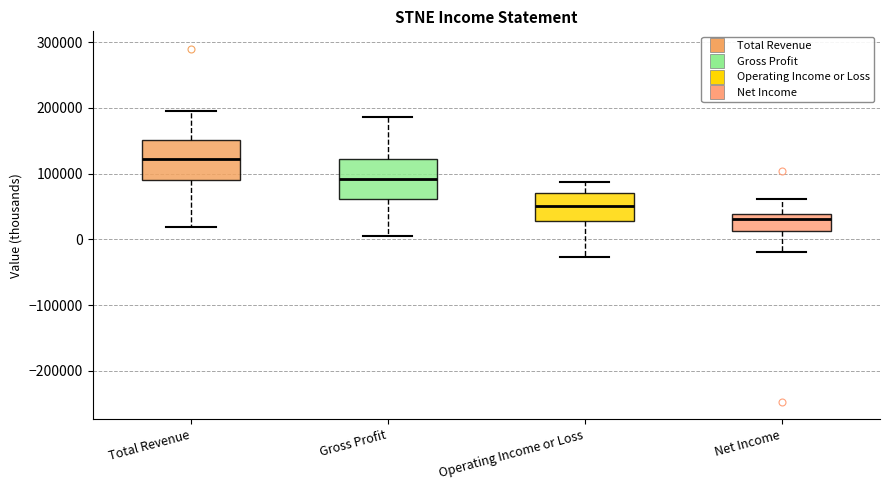

Reading left to right, transcribe this box plot: for each box, give where its median line is, the range the box spans, and where its two whiskers end, as read against the y-axis. The values are not printed on the chart, so give them approximately, as read against the axis.

Total Revenue: median 120000, box 90000 to 150000, whiskers 20000 to 190000
Gross Profit: median 90000, box 60000 to 120000, whiskers 10000 to 190000
Operating Income or Loss: median 50000, box 30000 to 70000, whiskers -30000 to 90000
Net Income: median 30000, box 10000 to 40000, whiskers -20000 to 60000